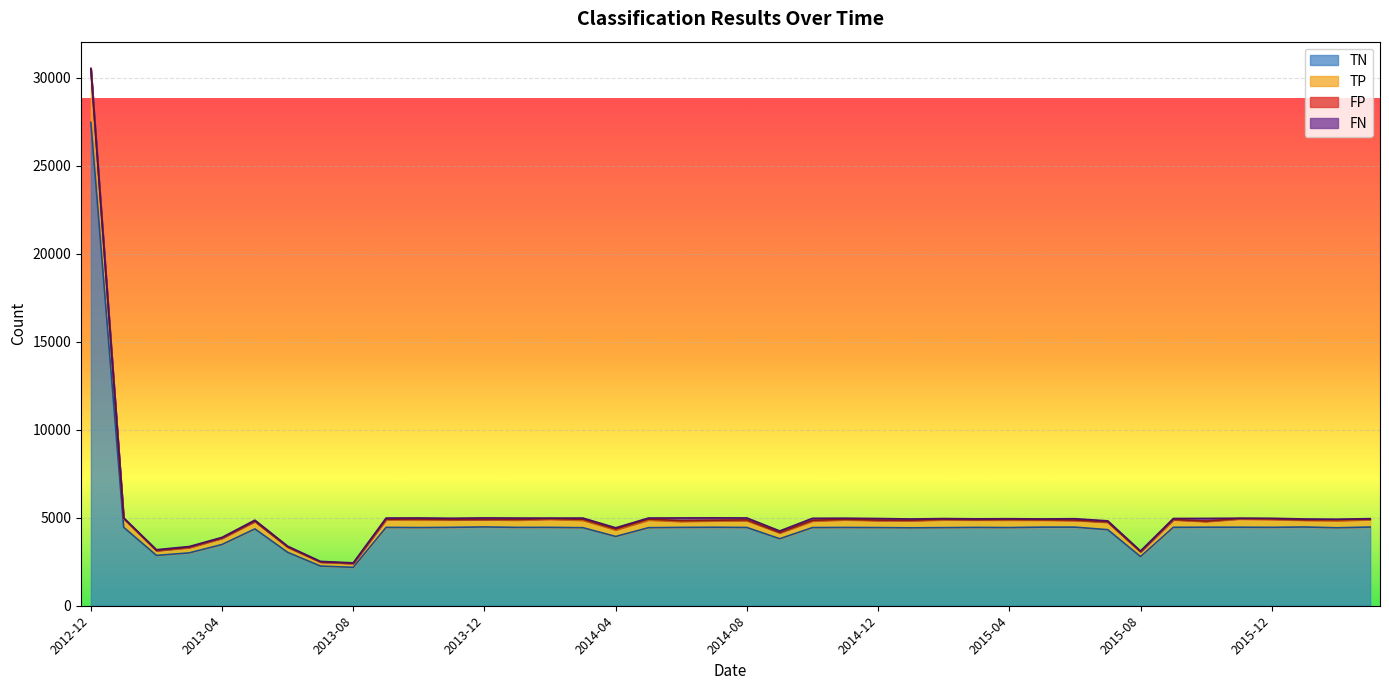

At which category is the sum across all series the highest?

2012-12